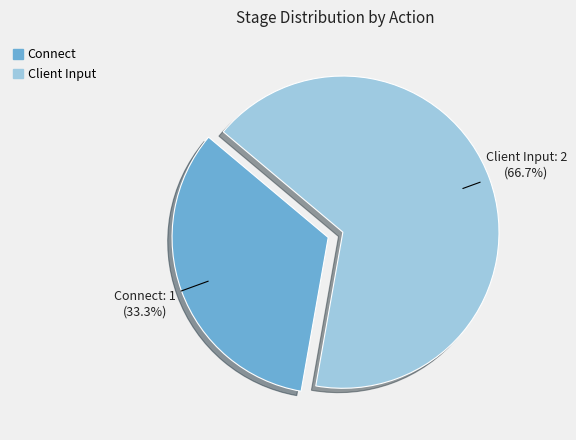

To the nearest percent, what is the difference between the largest and smallest slice percentages?

33%